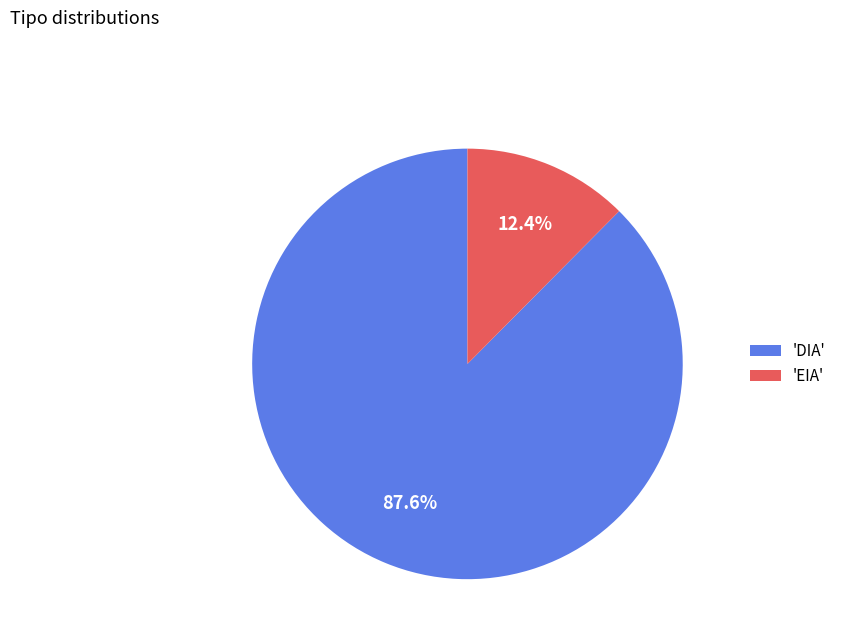

Rank the categories by value from highest to lowest.

'DIA', 'EIA'